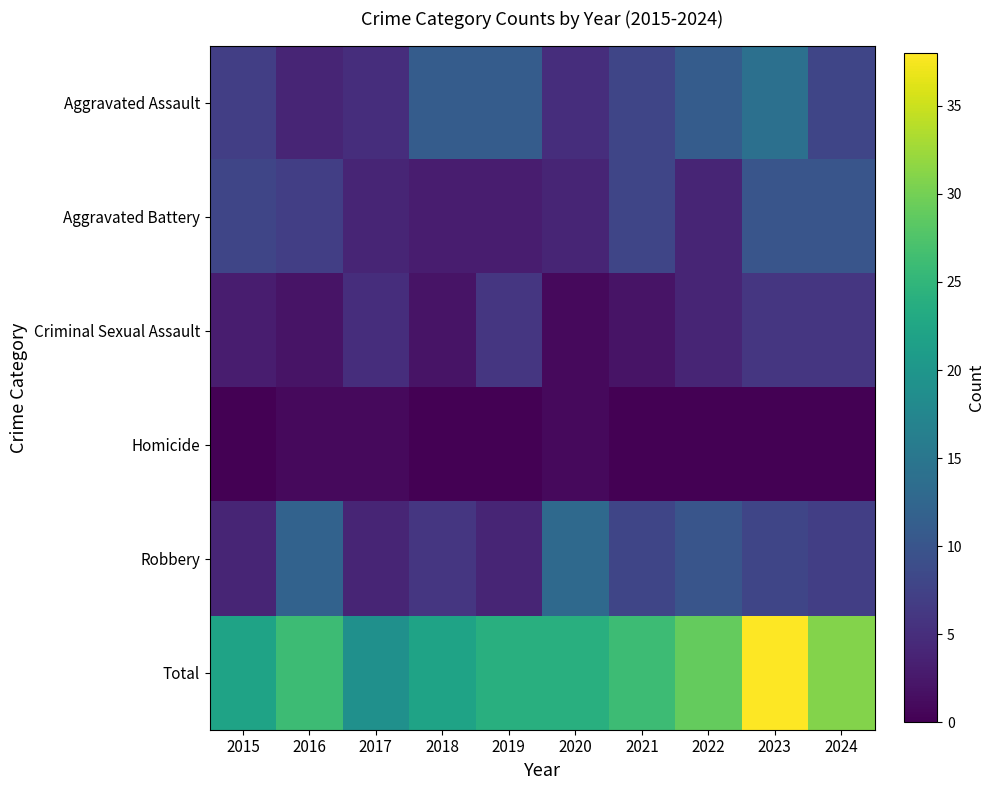

Rank the series by their maximum value, from highest to lowest.

Total, Aggravated Assault, Robbery, Aggravated Battery, Criminal Sexual Assault, Homicide